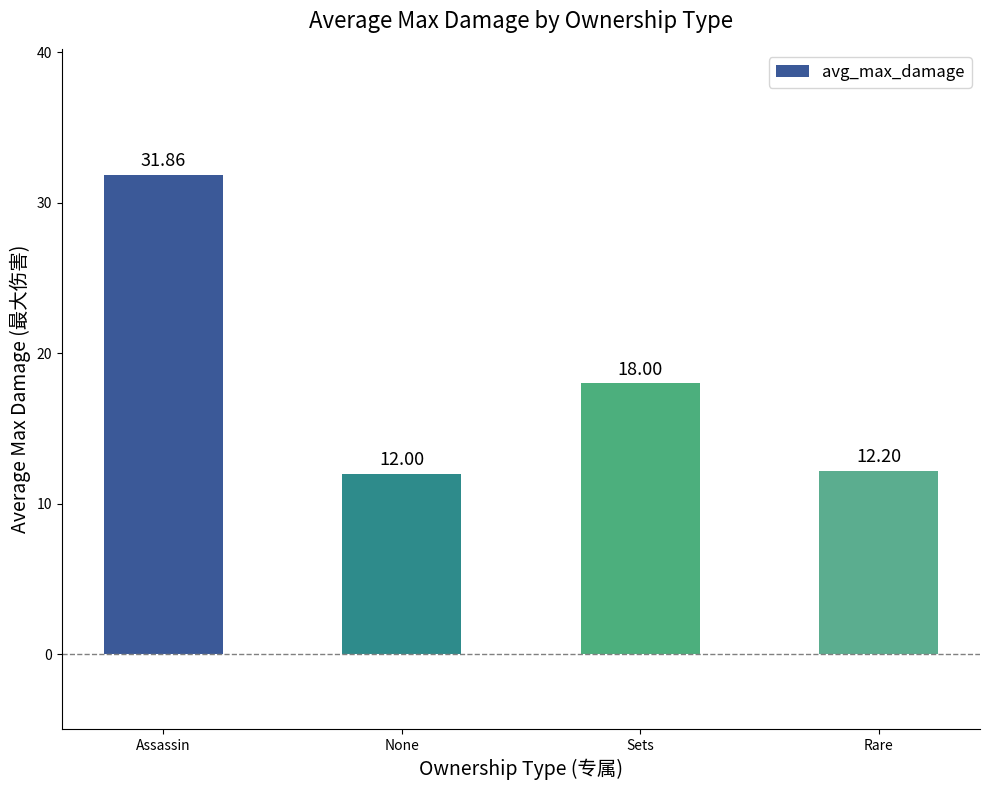

What is the sum of the values at Rare and Assassin?

44.1